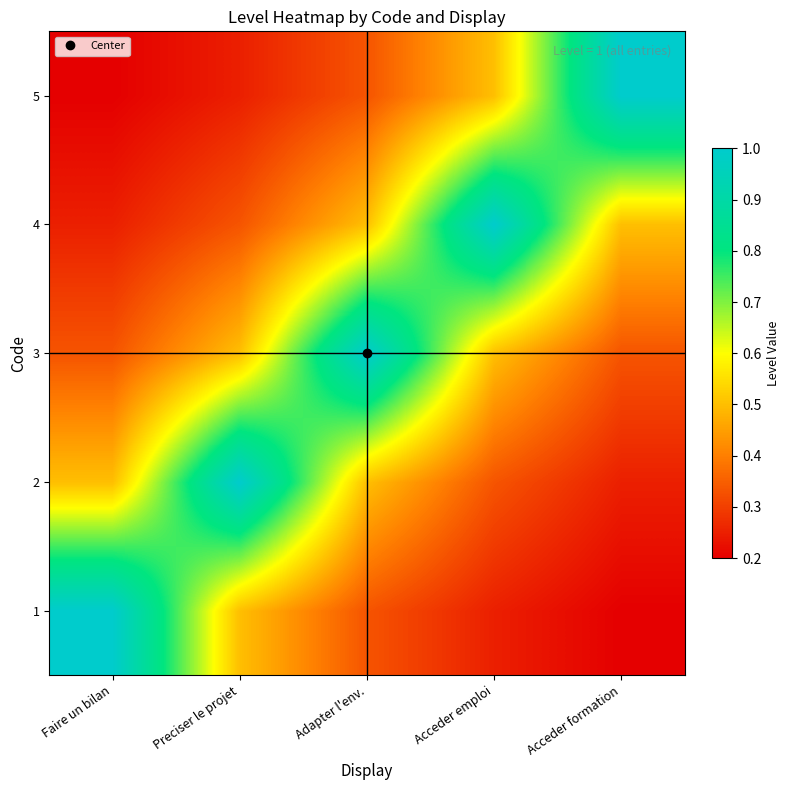

Rank the series at Adapter l'env. from highest to lowest value.

3, 2, 4, 1, 5